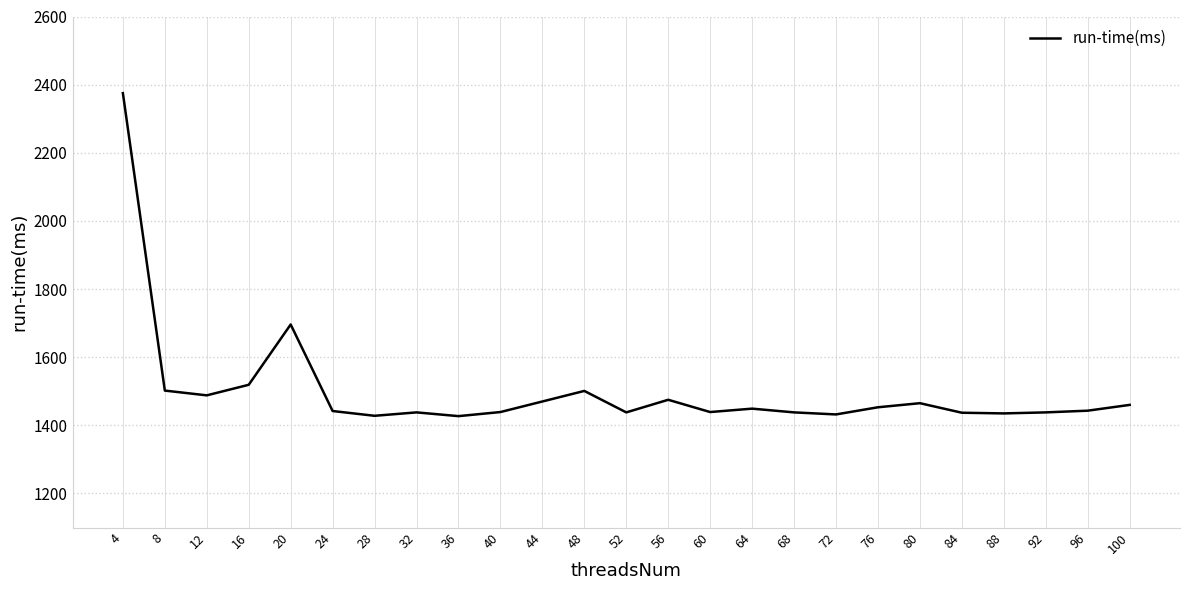

True or false: the data shows 2316 at 28.

False